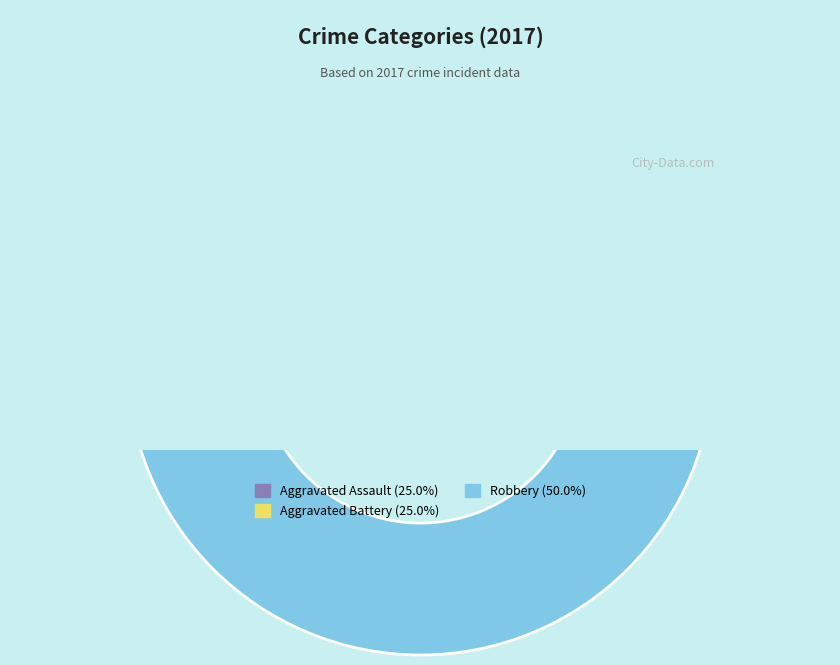

To the nearest percent, what percentage of the pie is Aggravated Assault?

25%